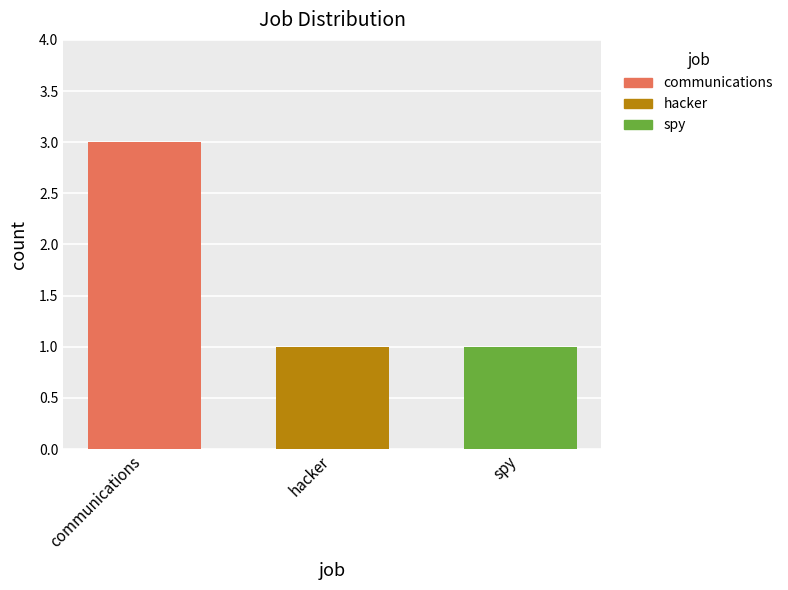

What is the smallest value displayed?

1